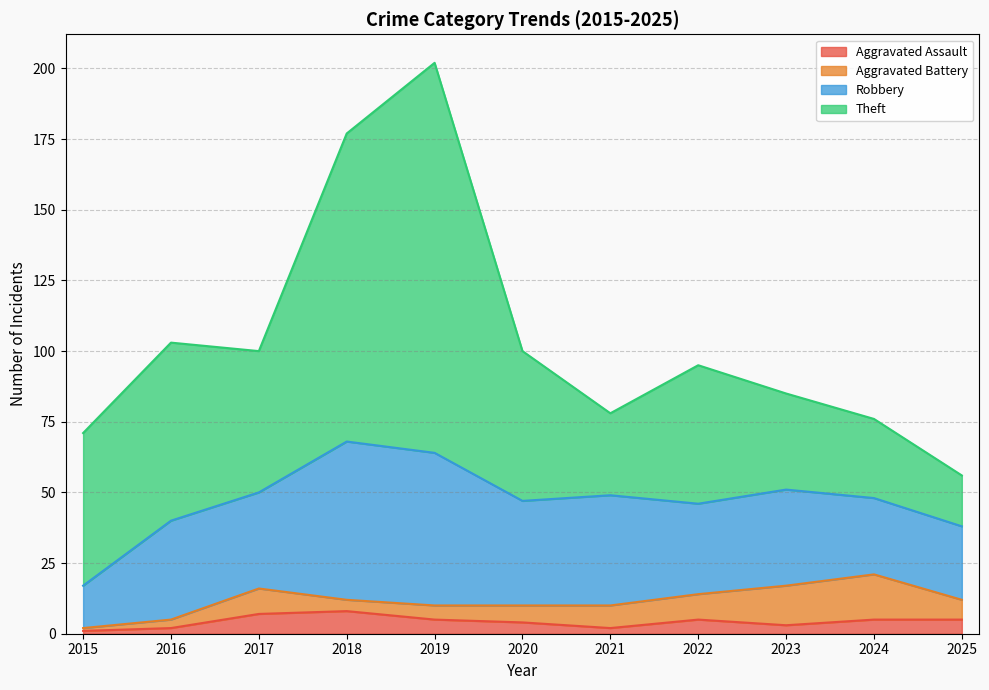

Is the value of Theft at 2024 greater than the value of Aggravated Battery at 2015?

Yes